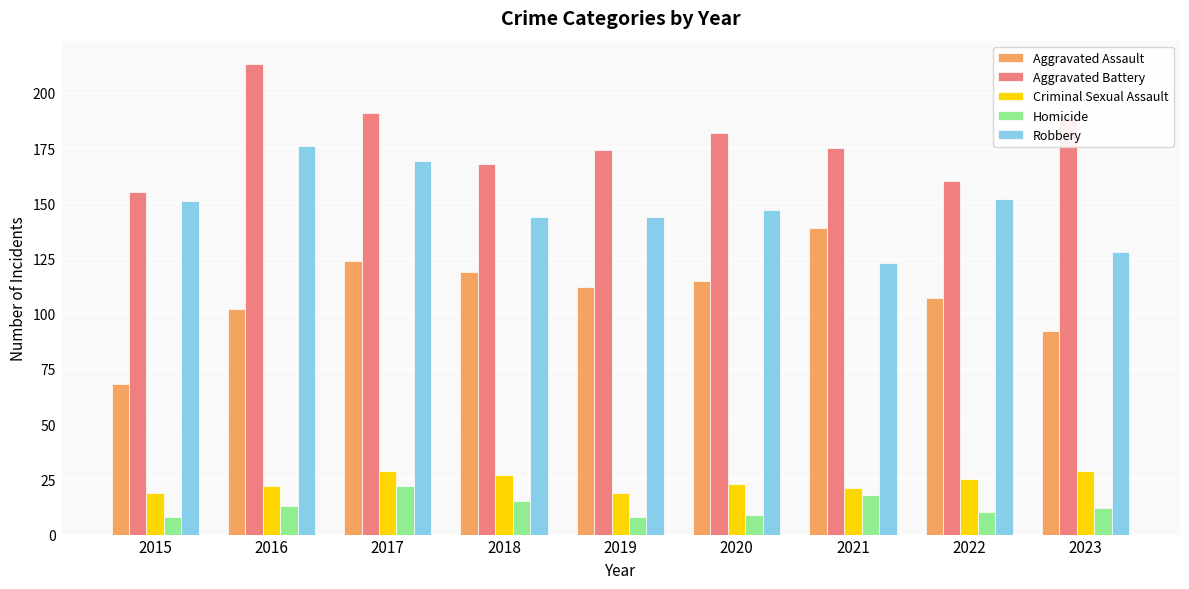

Which series has the largest total across all categories?

Aggravated Battery